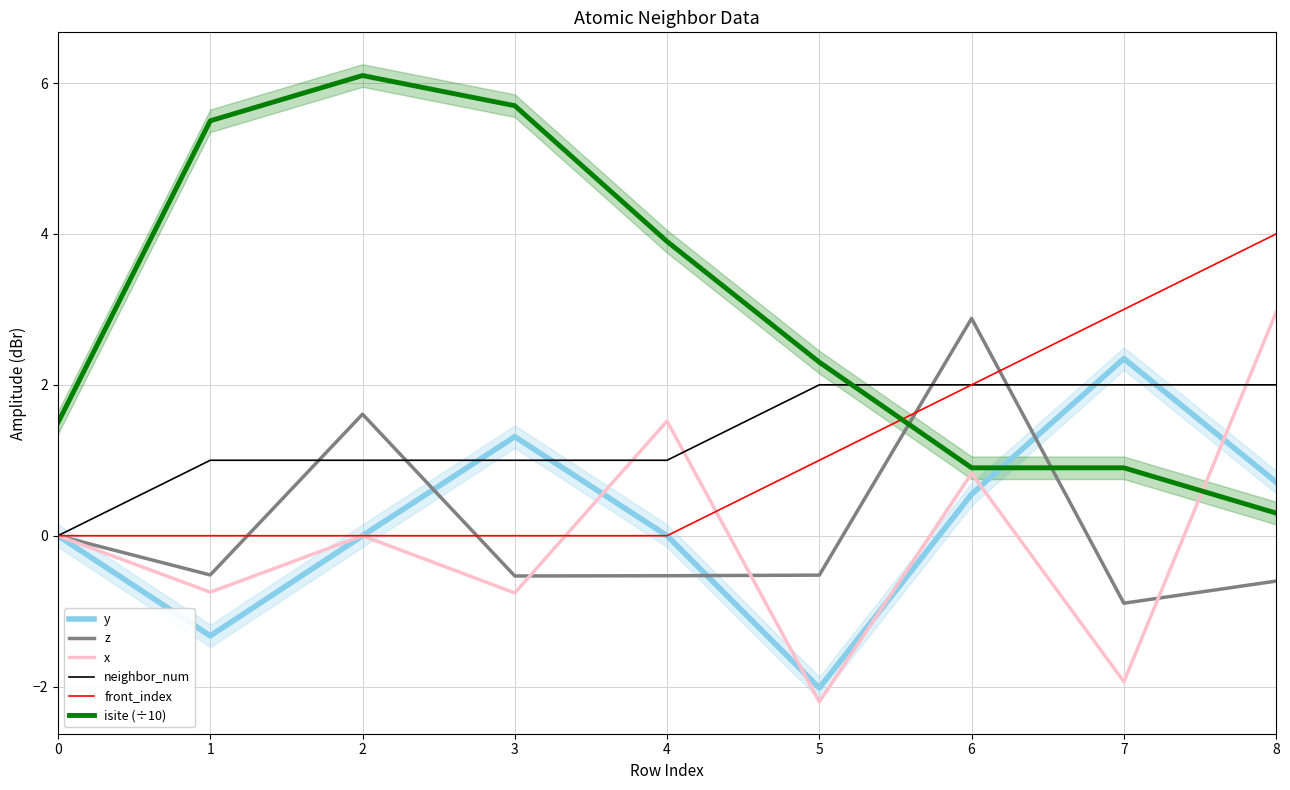

What are all the series names shown in the legend?

y, z, x, neighbor_num, front_index, isite (÷10)